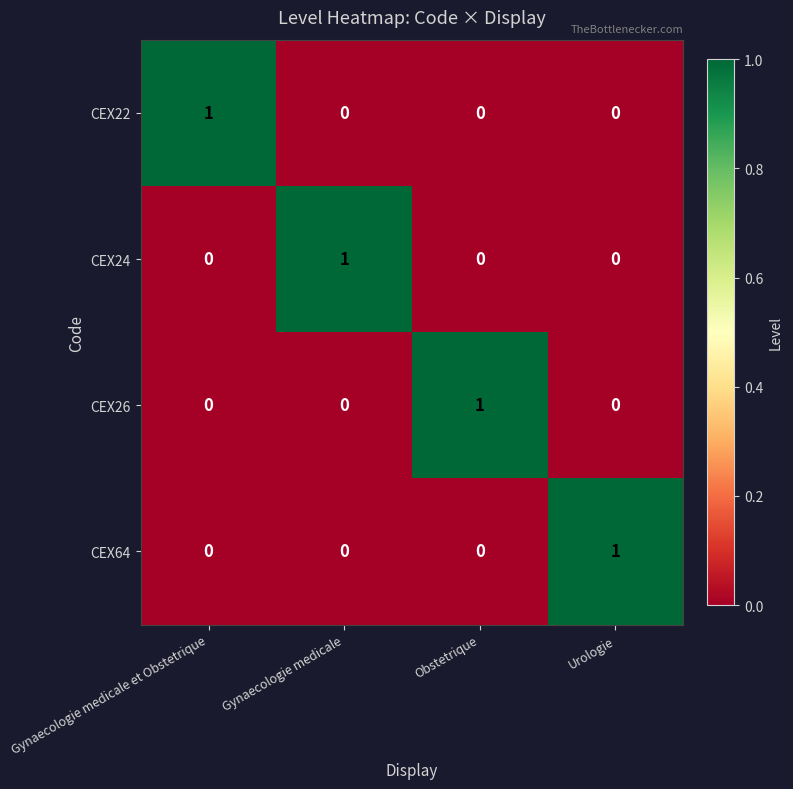

How many CEX24 values are between 0 and 1?

4